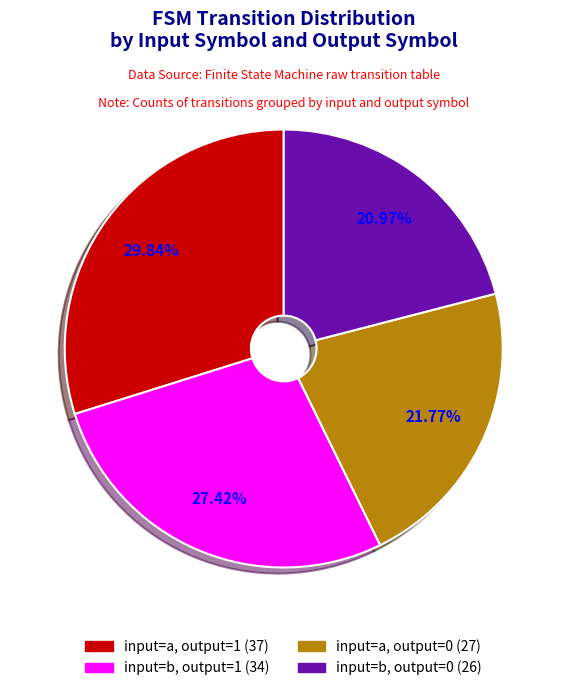

Does any single category account for the majority?

No